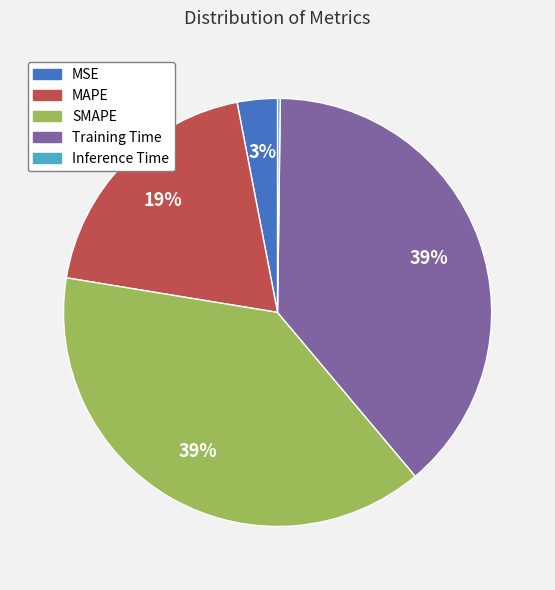

Is it true that SMAPE is 48% of the pie?

False